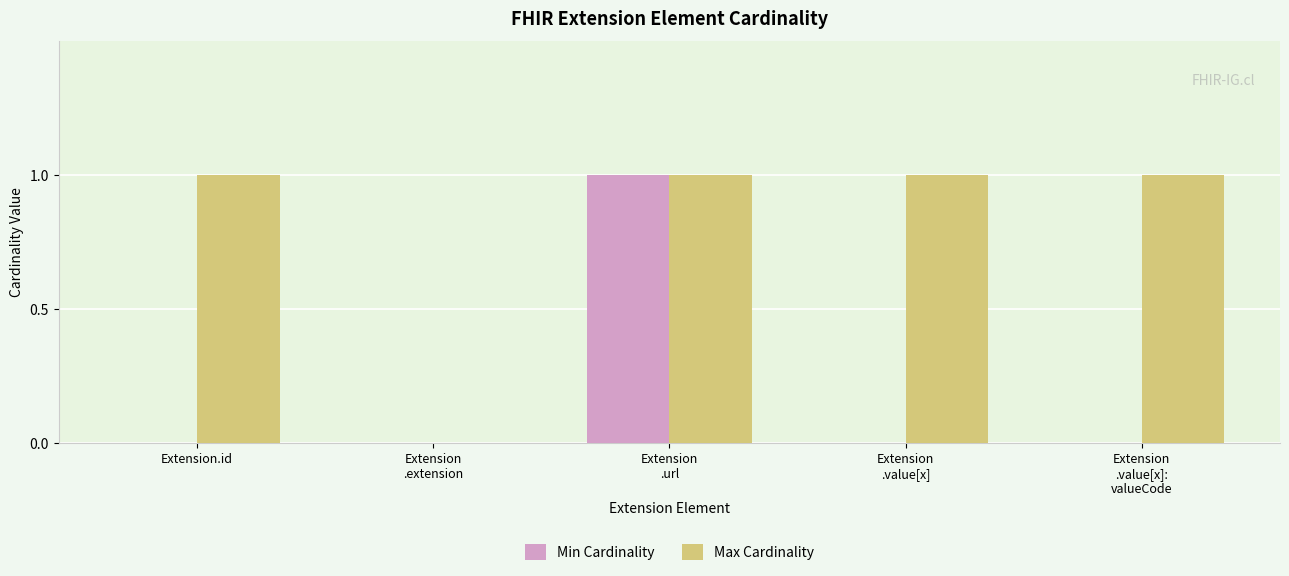

Are the bars horizontal?

No